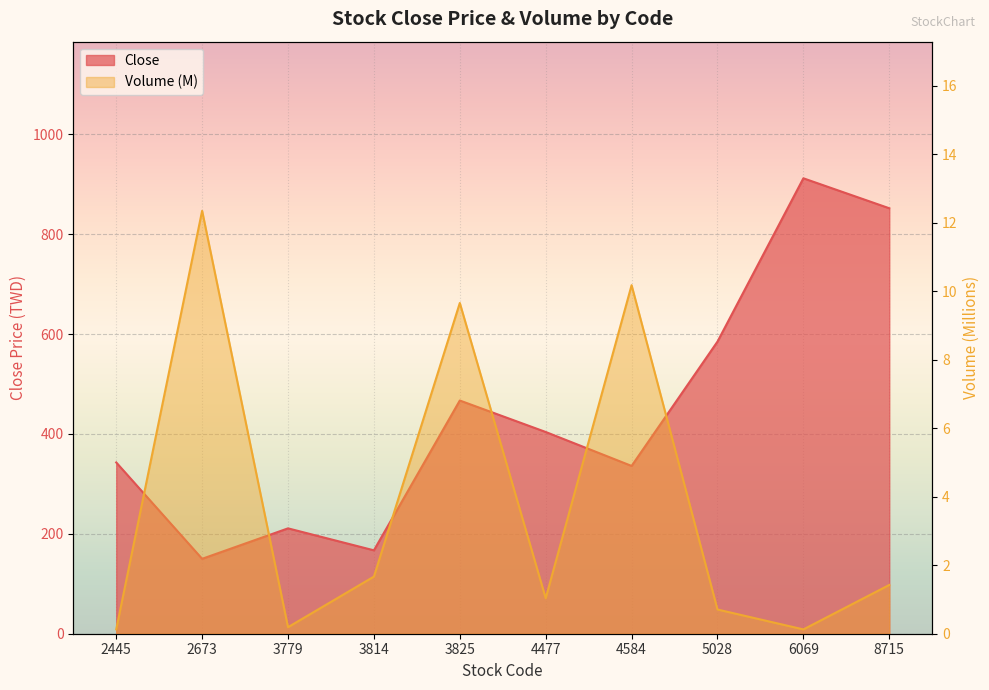

True or false: Close has a value of 336.0 at 4584.

True